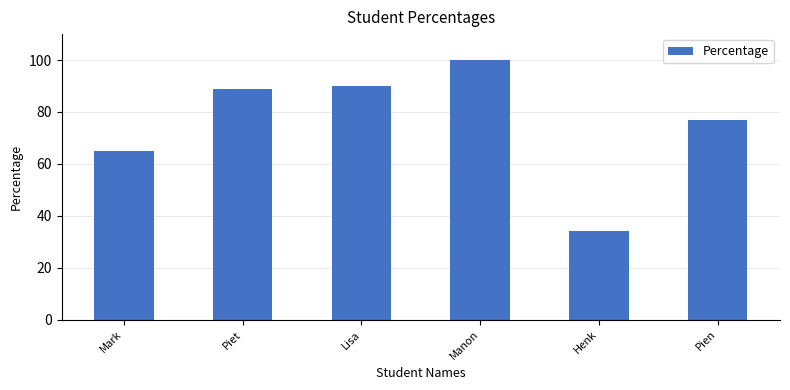

What is the difference between the maximum and minimum values?

66